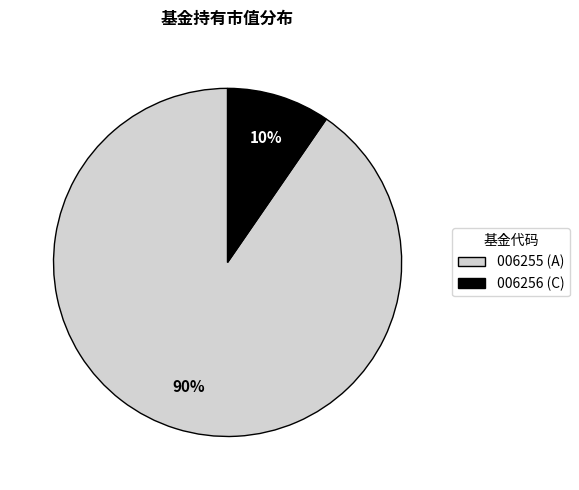

To the nearest percent, what is the average slice percentage?

50%